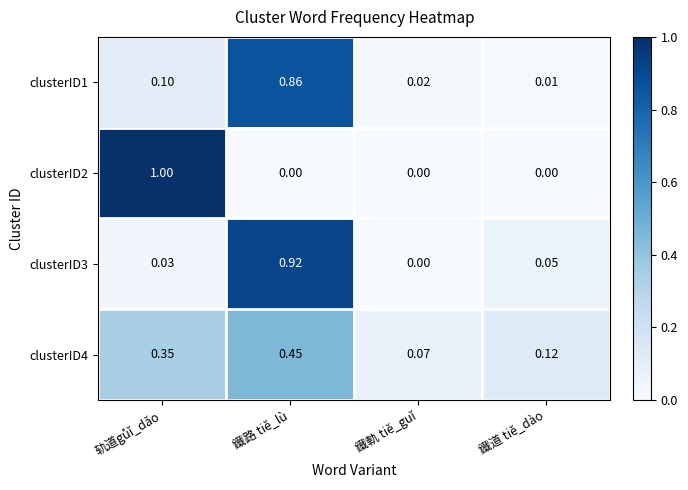

Which category has the lowest value in the clusterID4 series?

鐵軌 tiě_guǐ